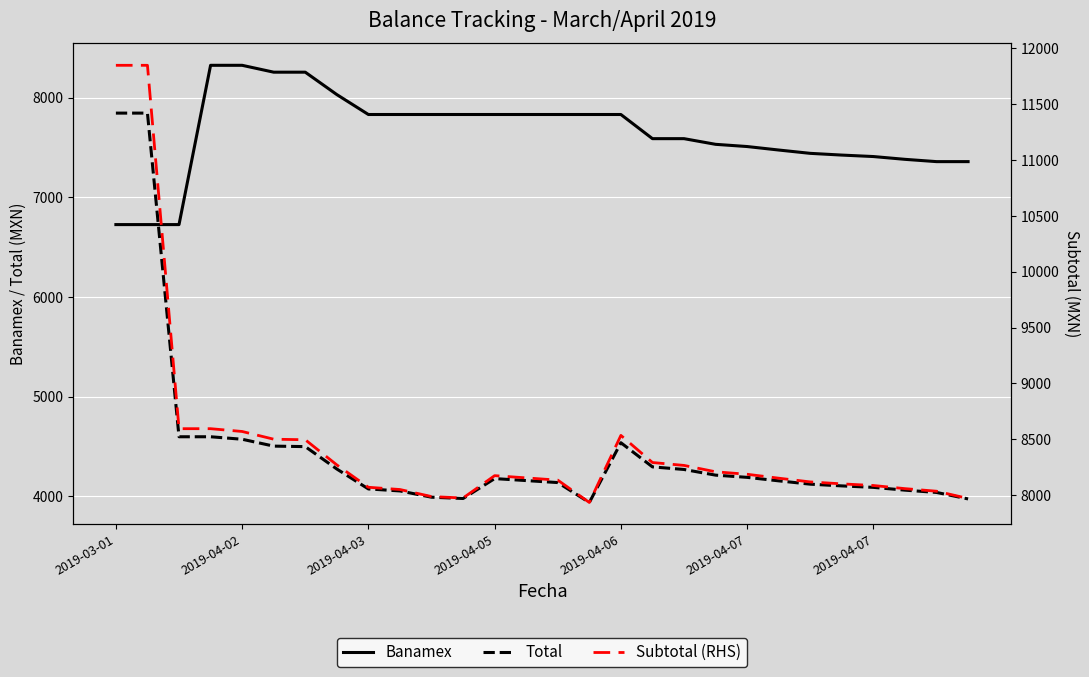

What is the value of the Banamex point at the 21st from the left?

7510.1